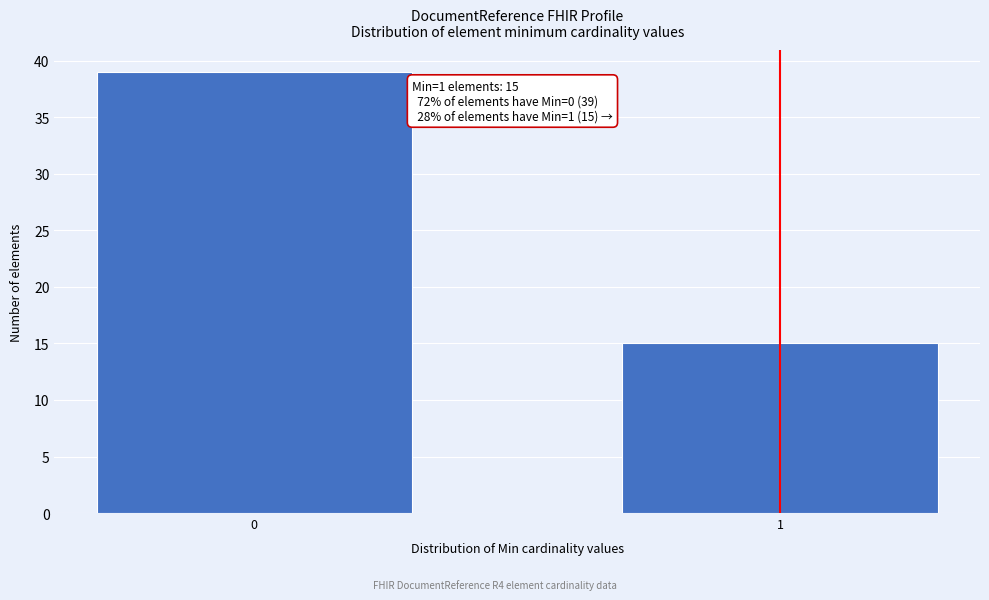

Reading left to right, list all the values displayed in this chart.

39	15